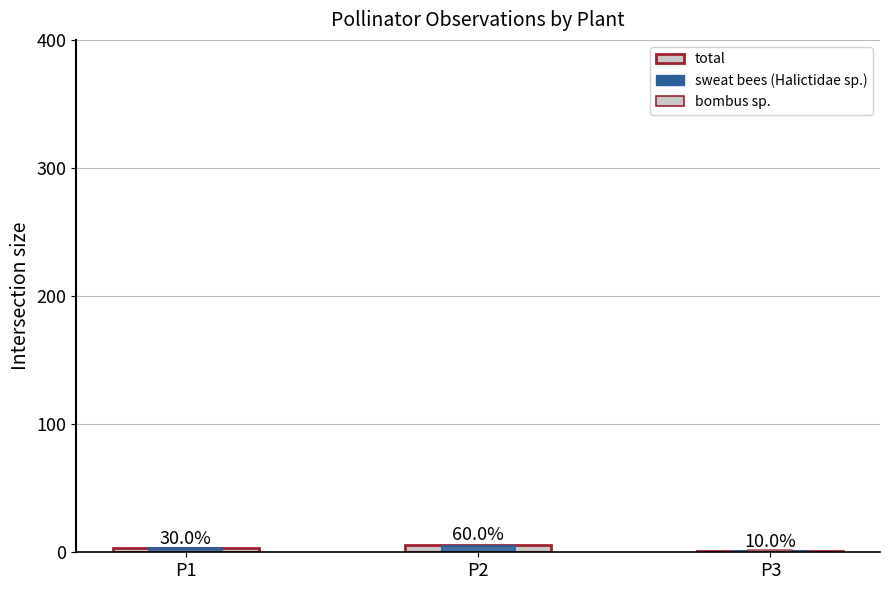

Between P3 and P1, which is larger?

P1